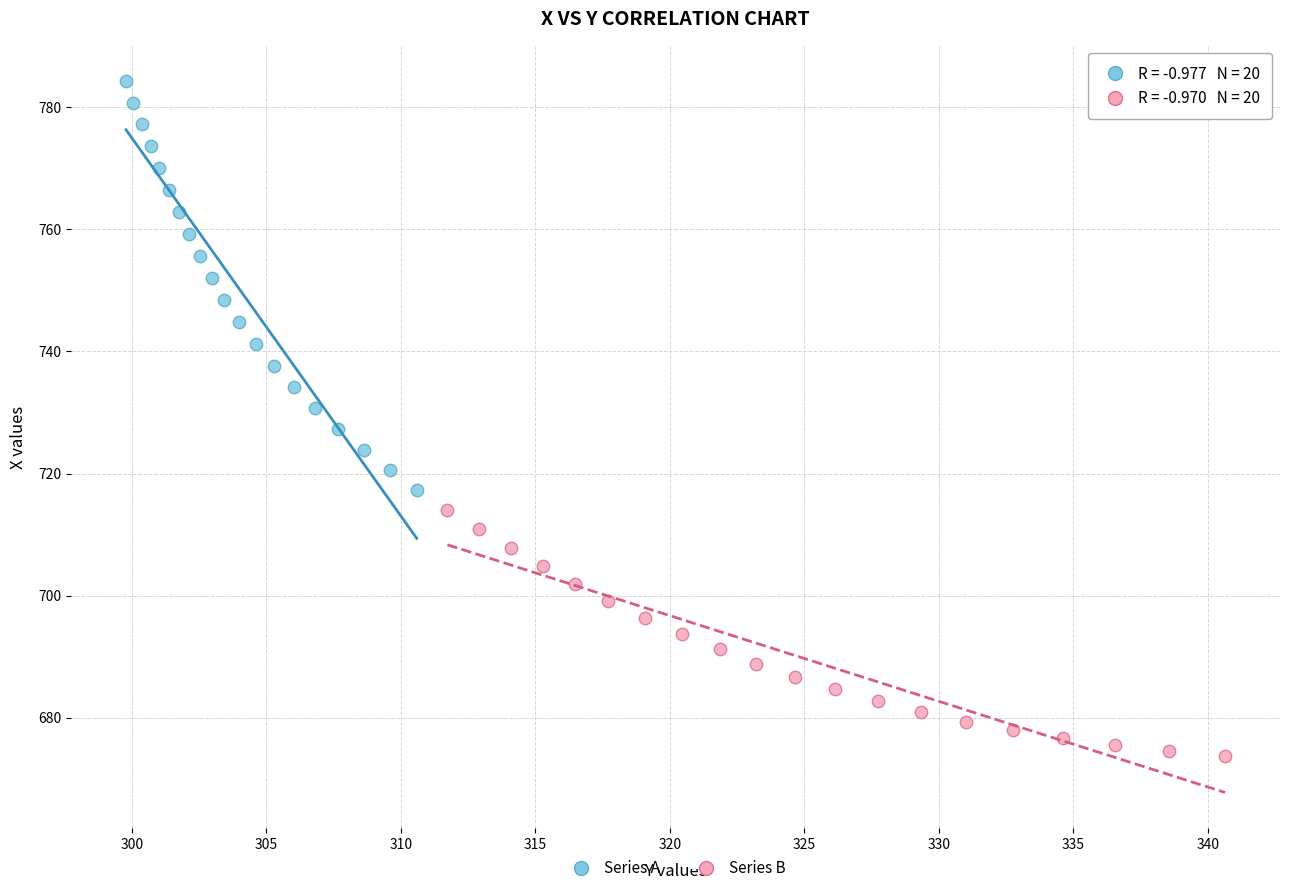

Which series reaches the minimum Y coordinate?

Series B